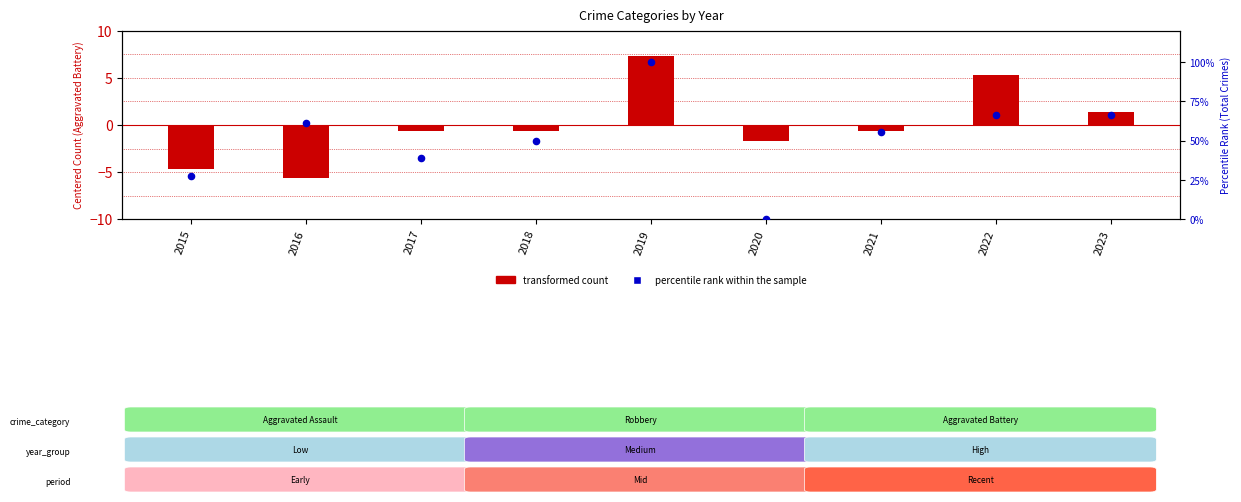

What is the ratio of the value at 2015 to the value at 2019?

0.3